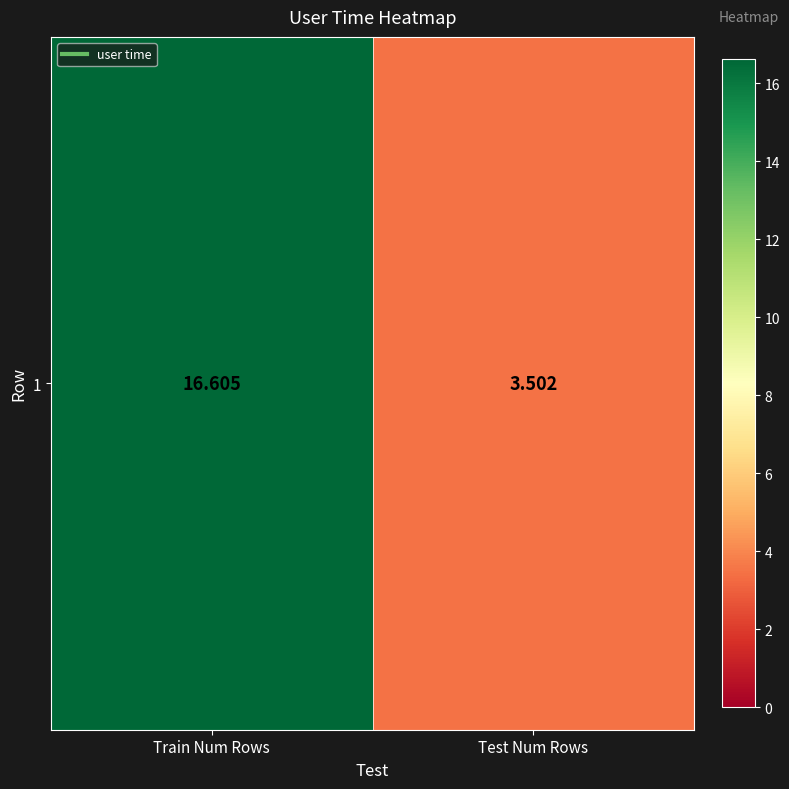

At which category does the chart reach its peak across all series?

Train Num Rows